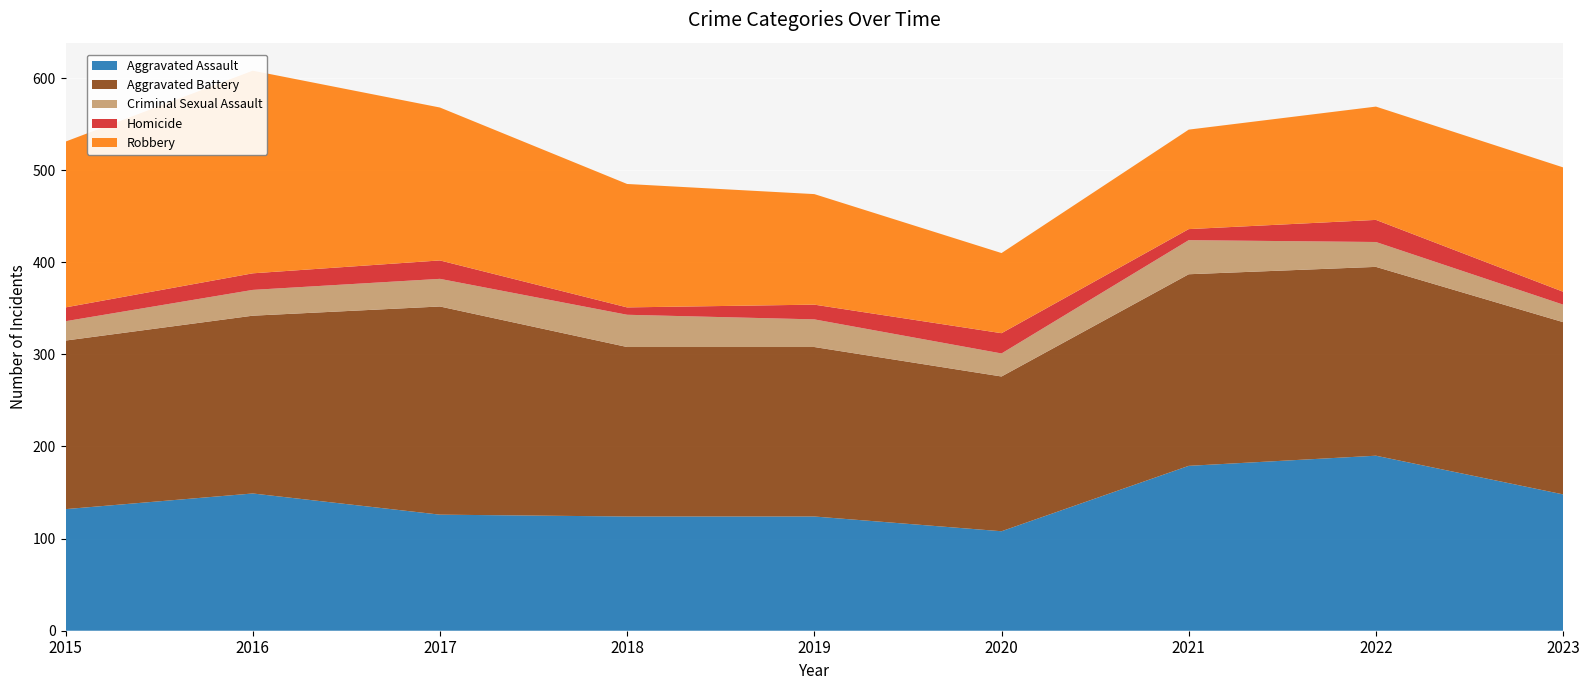

Reading right to left, what are all the values shown in this chart?

Aggravated Assault: 148	190	179	108	124	124	126	149	132
Aggravated Battery: 187	205	208	168	184	184	226	193	183
Criminal Sexual Assault: 19	27	37	25	30	35	30	28	21
Homicide: 14	24	12	22	16	8	20	18	15
Robbery: 135	123	108	87	120	134	166	220	180